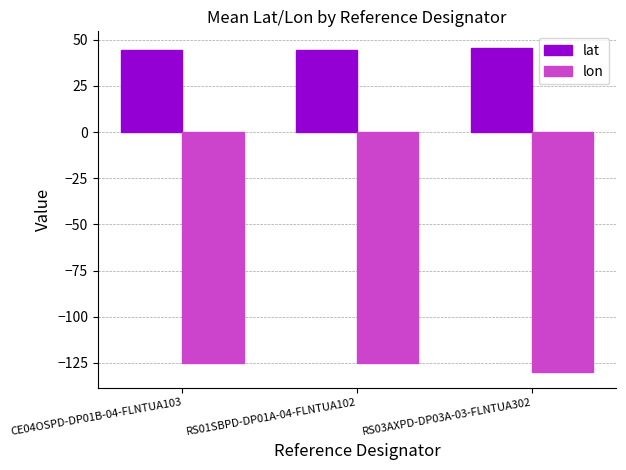

What is the difference between the maximum and minimum values in the lat series?

1.5